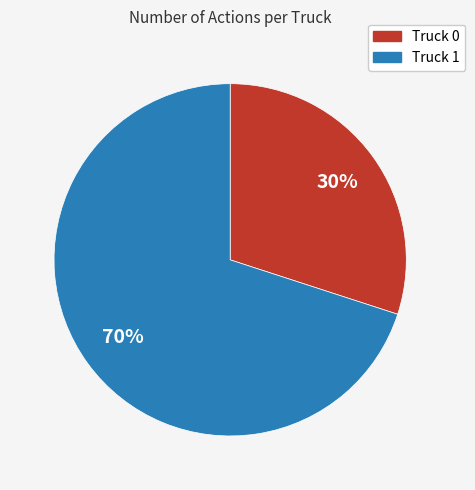

Approximately how many times larger is the value at Truck 1 compared to Truck 0?

2.3